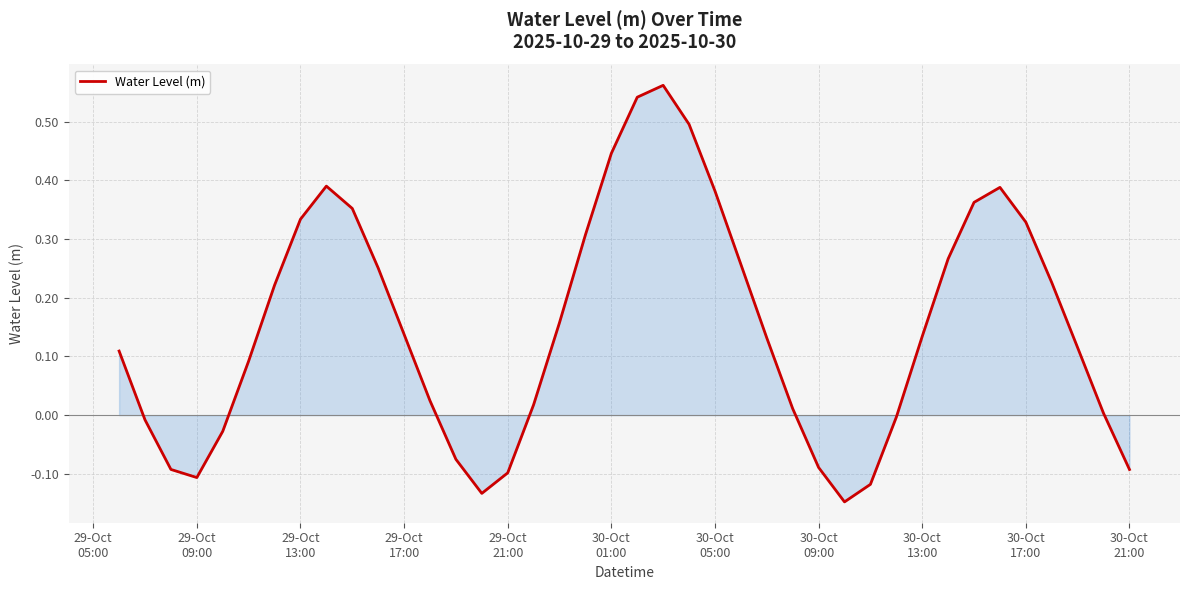

What is the difference between the second highest and minimum values?

0.7